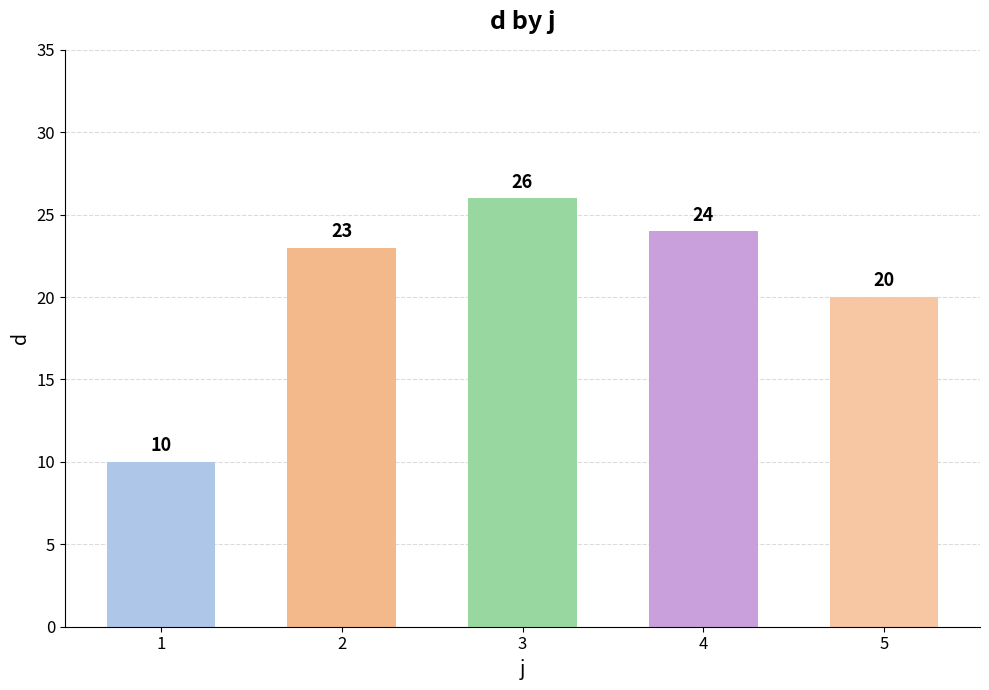

The chart shows a value of 20 at 5. True or false?

True